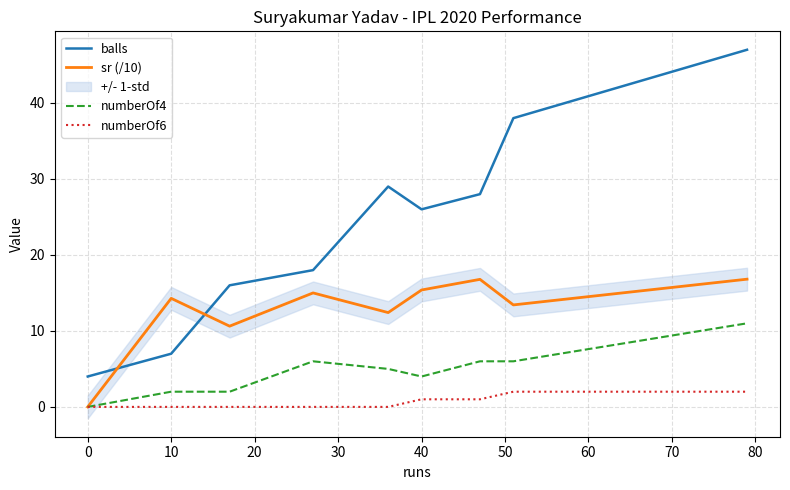

How many data points in sr (/10) are less than 14?

4